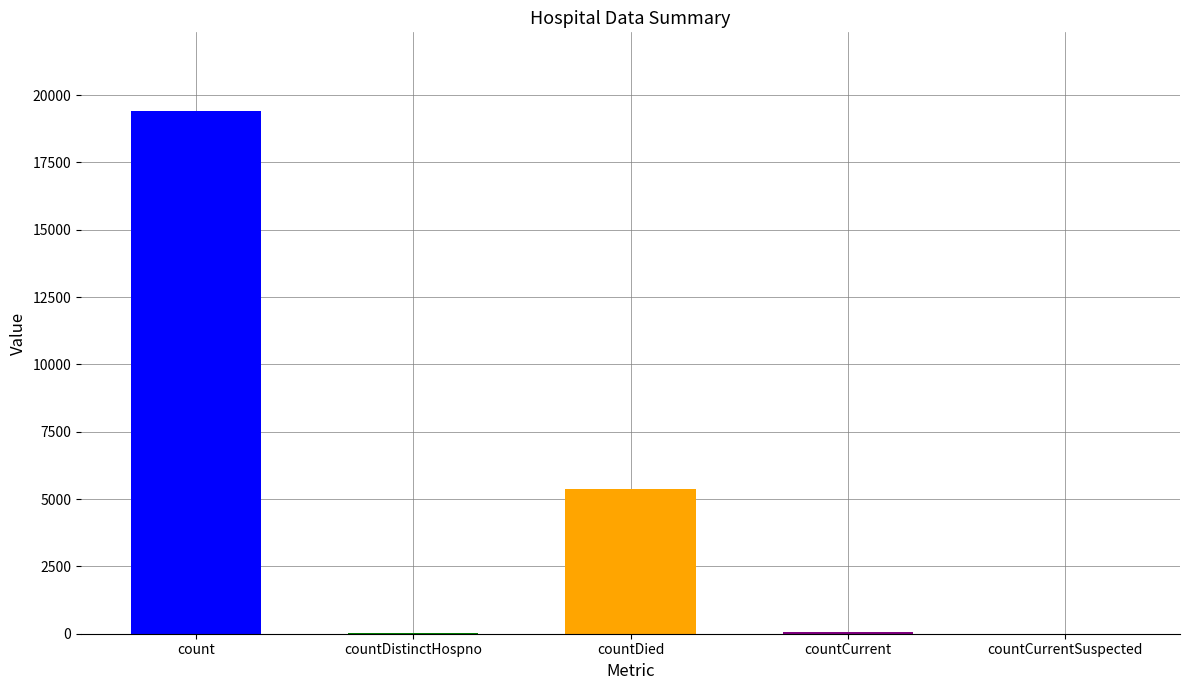

What is the change in value from count to countDistinctHospno?

-19382